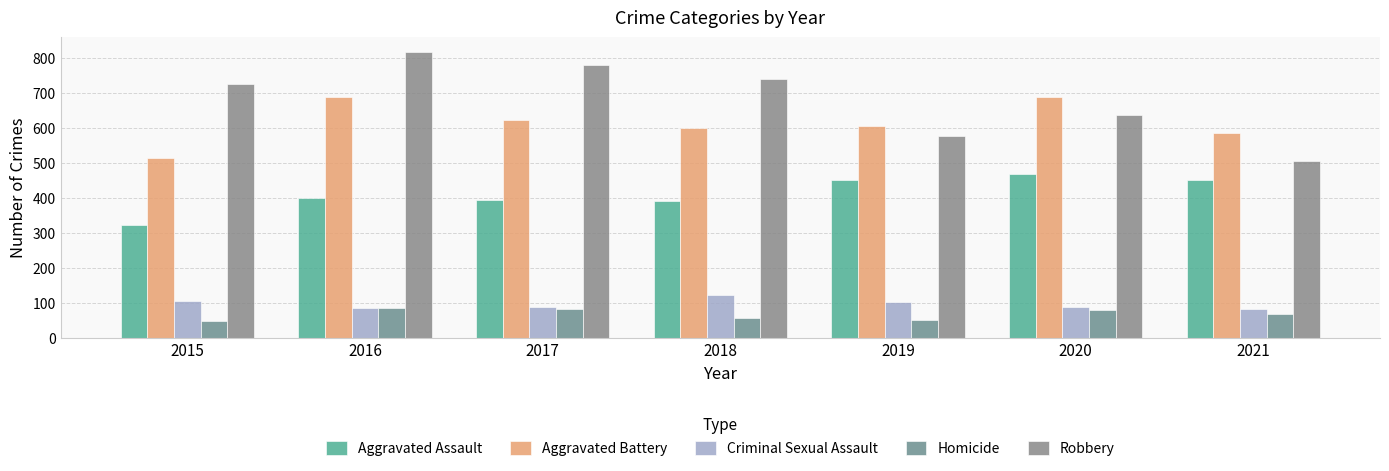

What is the difference between the highest and lowest values at 2015?

676